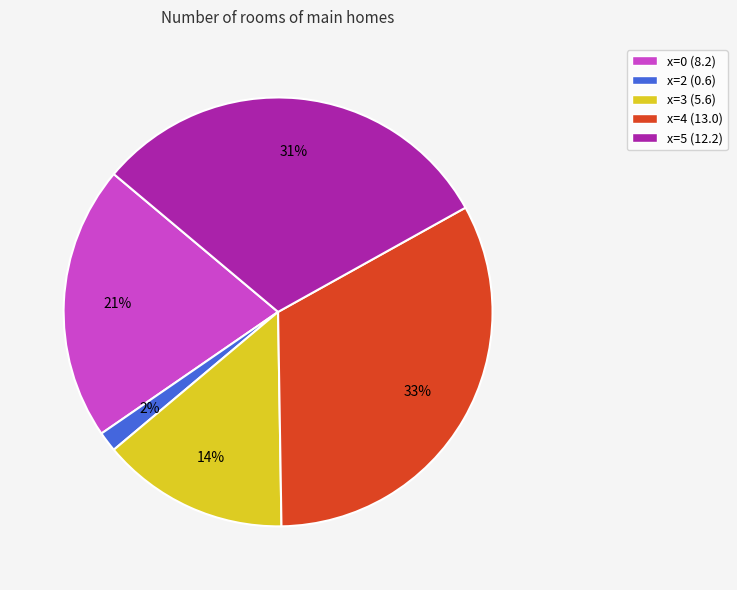

Is there a majority slice in this chart?

No